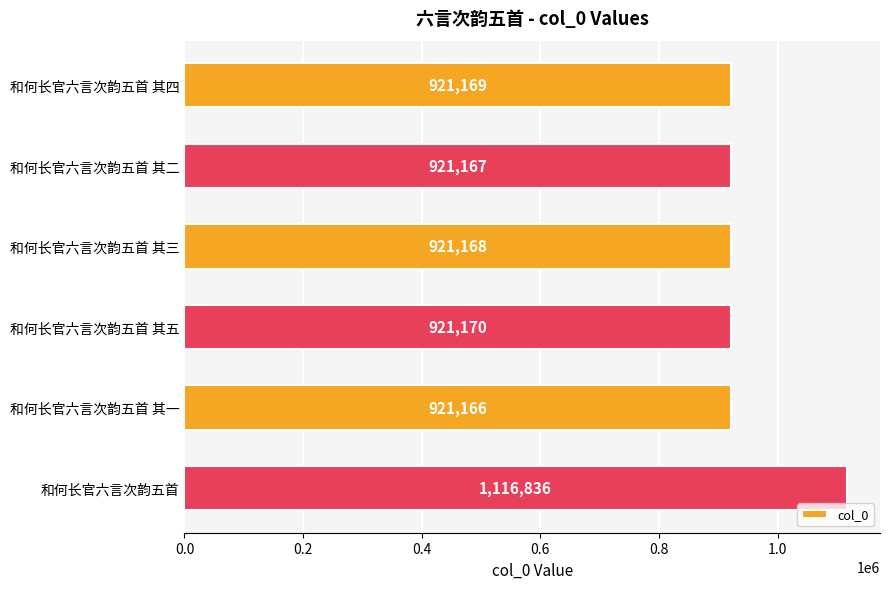

What is the ratio of the value at 和何长官六言次韵五首 其三 to the value at 和何长官六言次韵五首 其四?

1.0